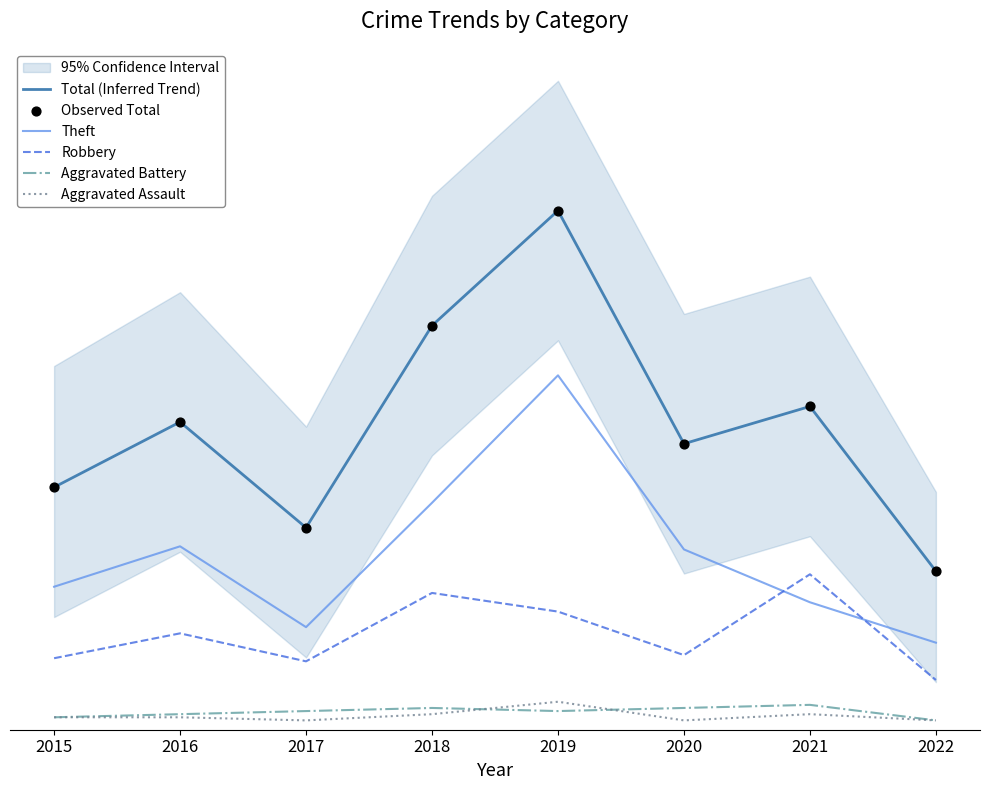

Which series reaches the maximum Y coordinate?

Total (Inferred Trend)